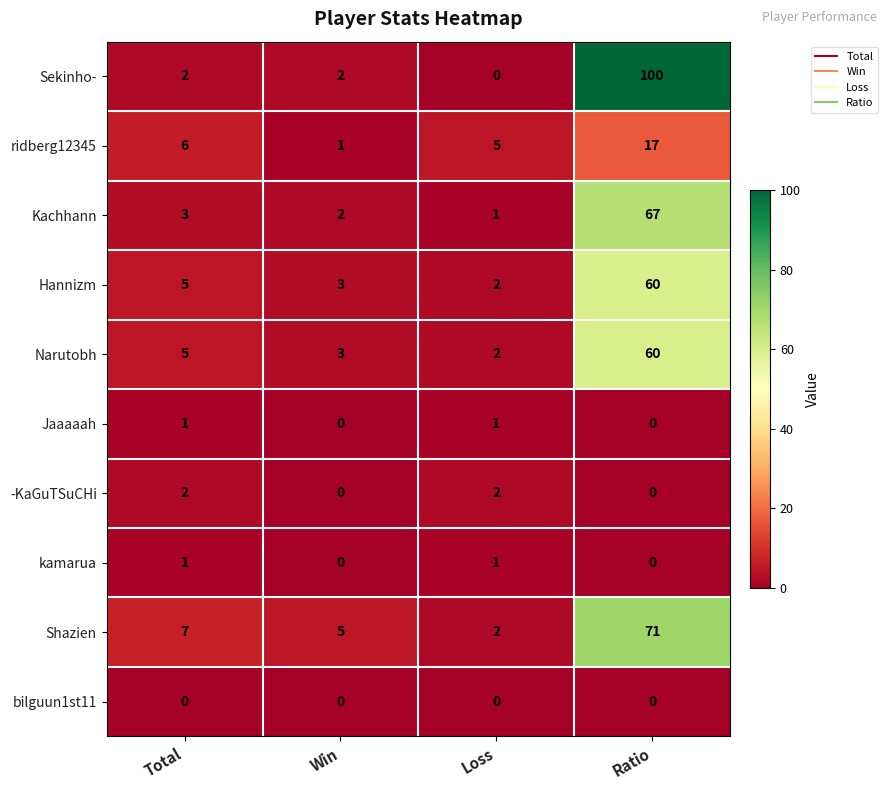

The value of bilguun1st11 at Total is 0. True or false?

True